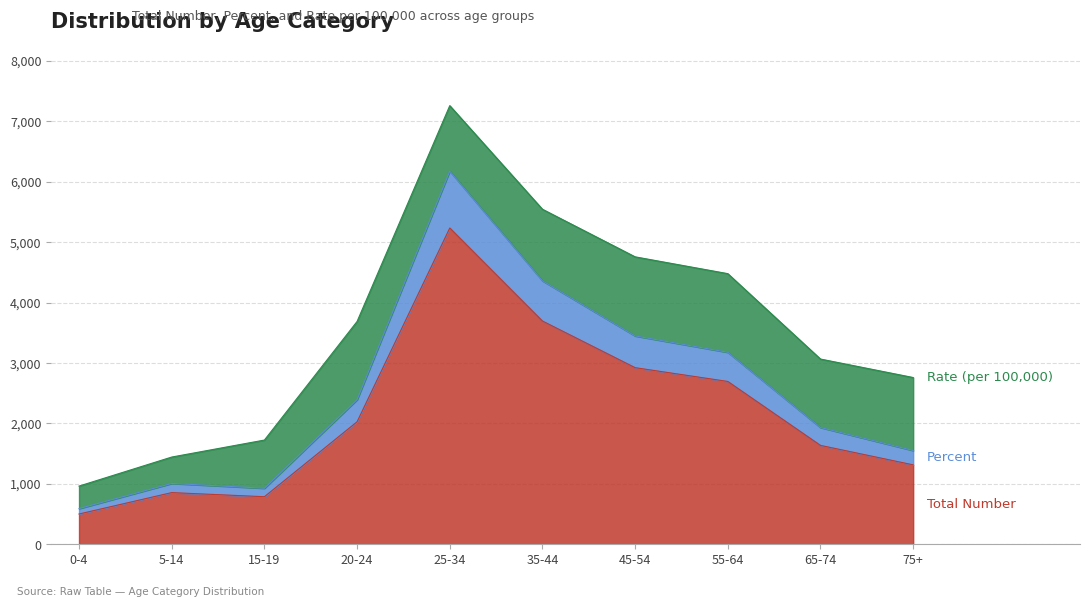

Does the chart display data point markers on the line(s)?

No